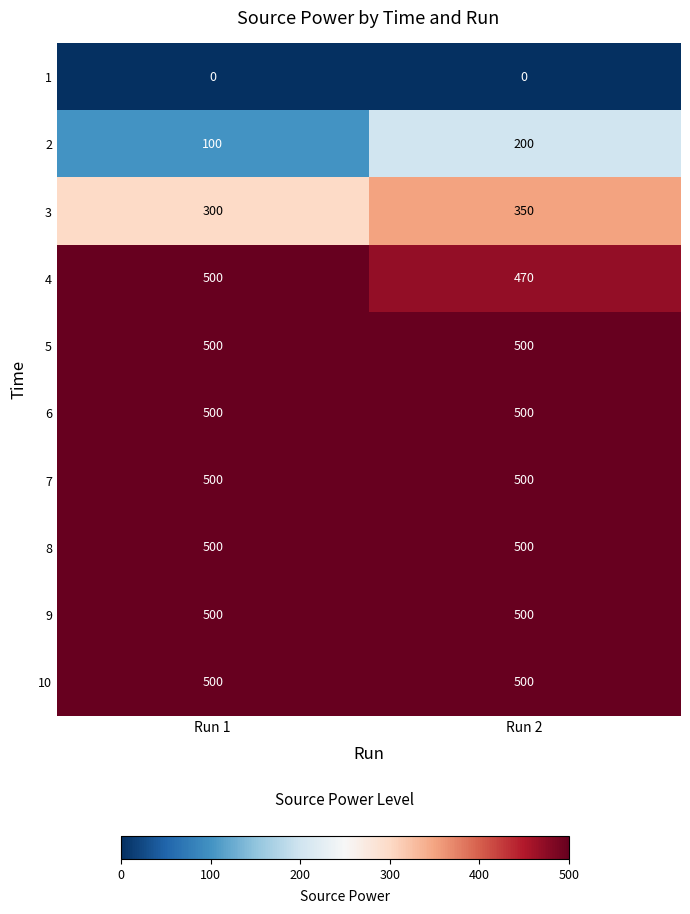

At how many categories does at least one series exceed 302?

2